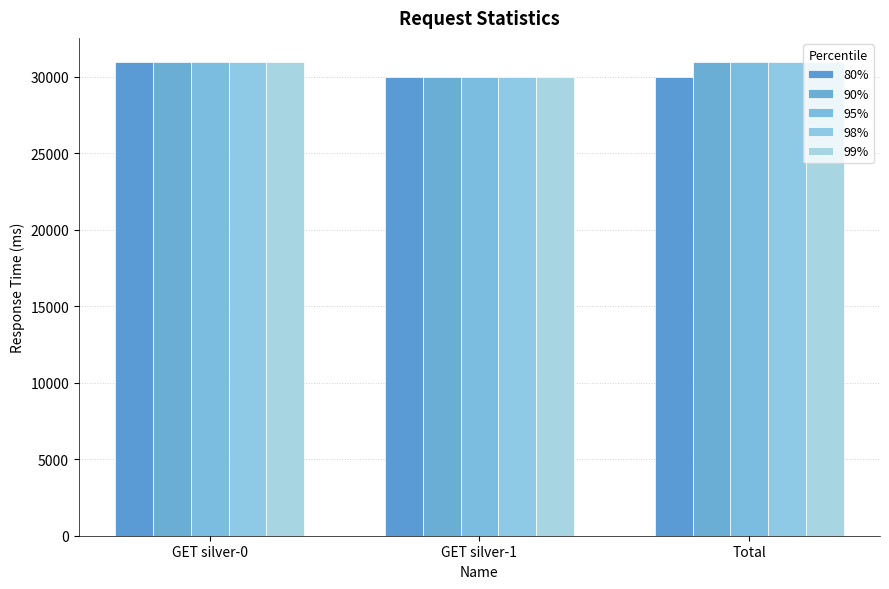

The 90% series shows 30000 at GET silver-1. True or false?

True